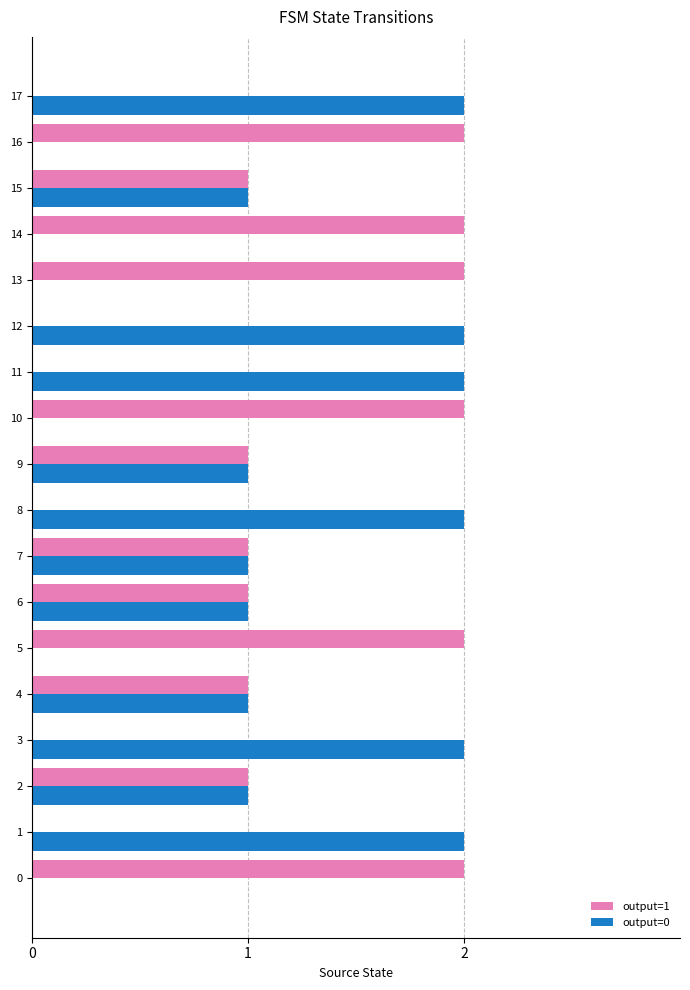

What are all the series names shown in the legend?

output=1, output=0